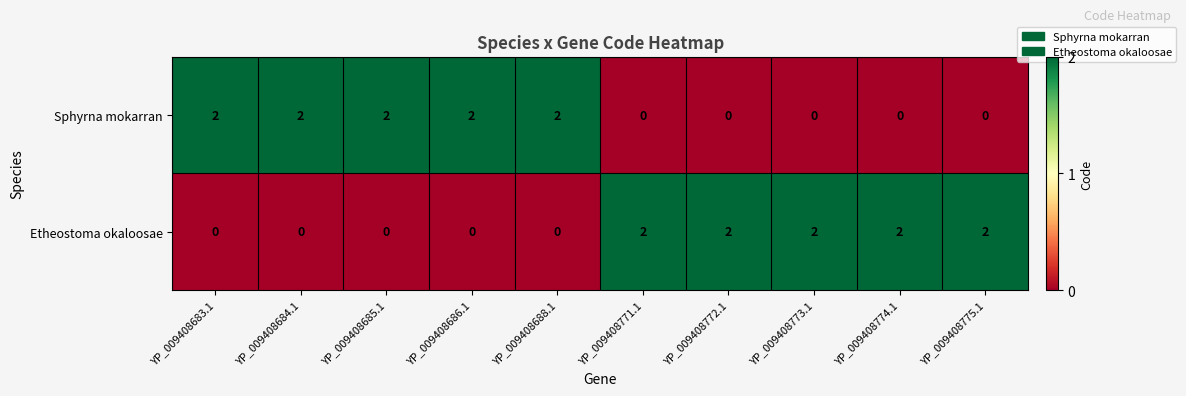

Reading right to left, transcribe all the data shown in this chart.

Sphyrna mokarran: YP_009408775.1=0	YP_009408774.1=0	YP_009408773.1=0	YP_009408772.1=0	YP_009408771.1=0	YP_009408688.1=2	YP_009408686.1=2	YP_009408685.1=2	YP_009408684.1=2	YP_009408683.1=2
Etheostoma okaloosae: YP_009408775.1=2	YP_009408774.1=2	YP_009408773.1=2	YP_009408772.1=2	YP_009408771.1=2	YP_009408688.1=0	YP_009408686.1=0	YP_009408685.1=0	YP_009408684.1=0	YP_009408683.1=0